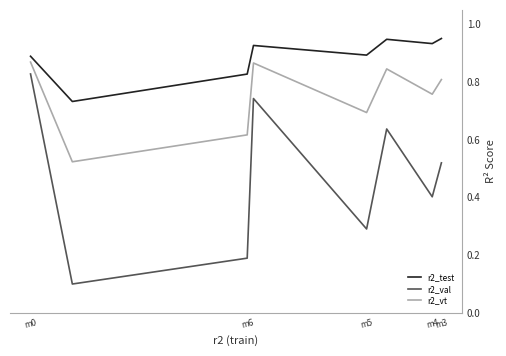

True or false: r2_val and r2_test cross at least once.

False